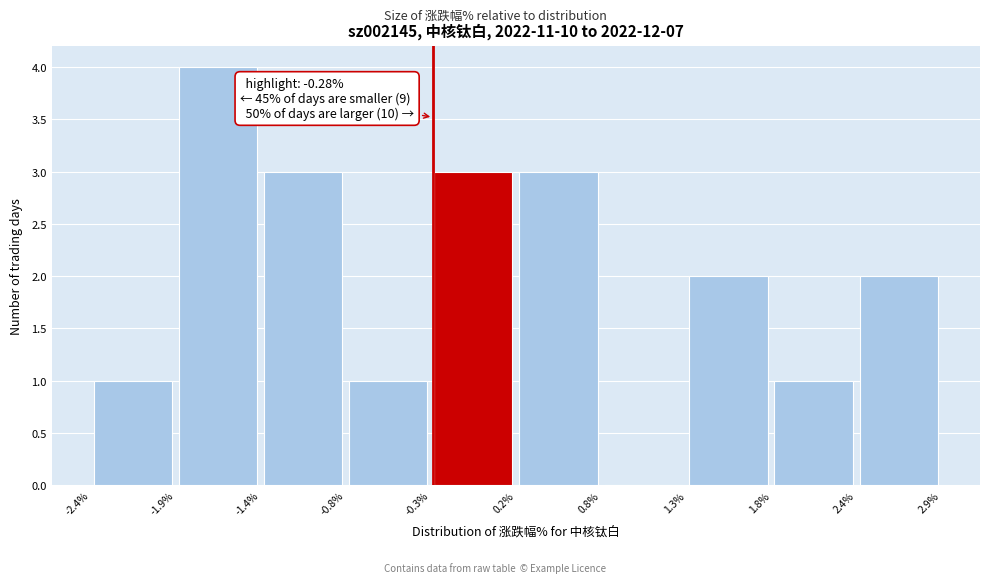

Over which range of the x-axis is the bar tallest?

-1.9% to -1.4%